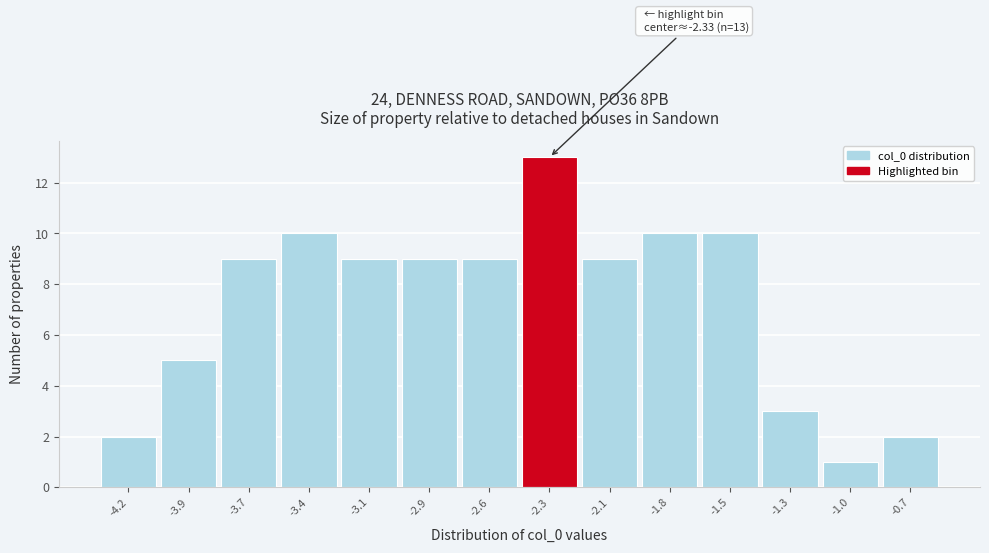

Reading left to right, transcribe all the data shown in this chart.

2	5	9	10	9	9	9	13	9	10	10	3	1	2